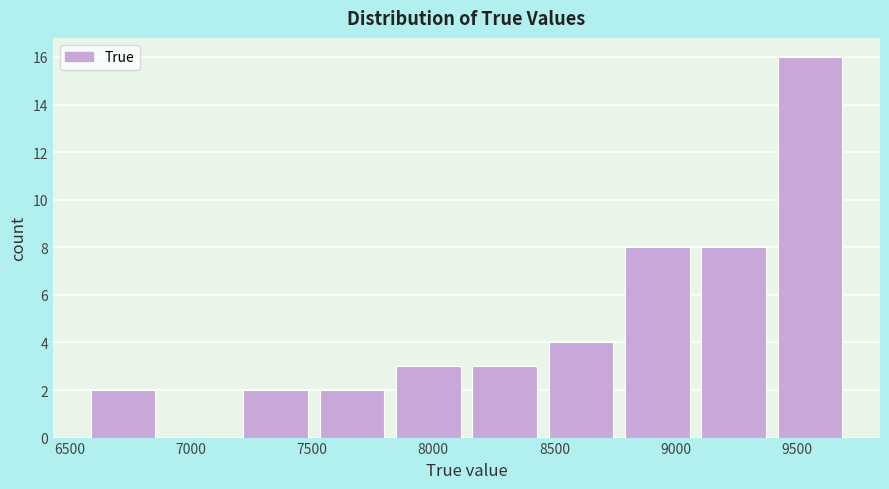

How tall is the bar that spans 9400 to 9750 on the x-axis? Neither the bar edges nor the heights are printed on the chart, so give them approximately, as read against the axes.

16